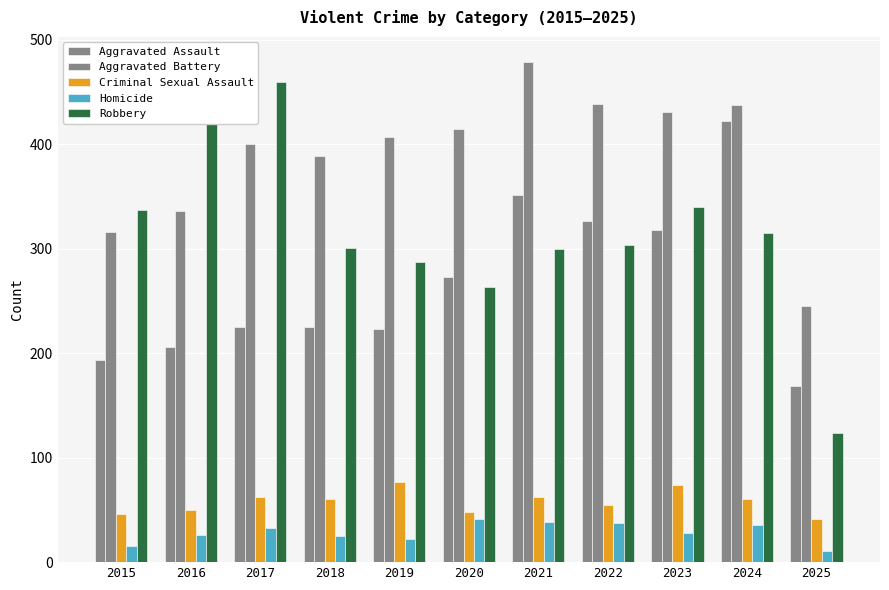

Reading left to right, transcribe all the data shown in this chart.

Aggravated Assault: 2015=194	2016=206	2017=225	2018=225	2019=223	2020=273	2021=352	2022=327	2023=318	2024=422	2025=169
Aggravated Battery: 2015=316	2016=336	2017=400	2018=389	2019=407	2020=415	2021=479	2022=439	2023=431	2024=438	2025=245
Criminal Sexual Assault: 2015=46	2016=50	2017=62	2018=60	2019=77	2020=48	2021=62	2022=55	2023=74	2024=60	2025=41
Homicide: 2015=15	2016=26	2017=33	2018=25	2019=22	2020=41	2021=38	2022=37	2023=28	2024=36	2025=11
Robbery: 2015=337	2016=454	2017=460	2018=301	2019=287	2020=263	2021=300	2022=304	2023=340	2024=315	2025=124